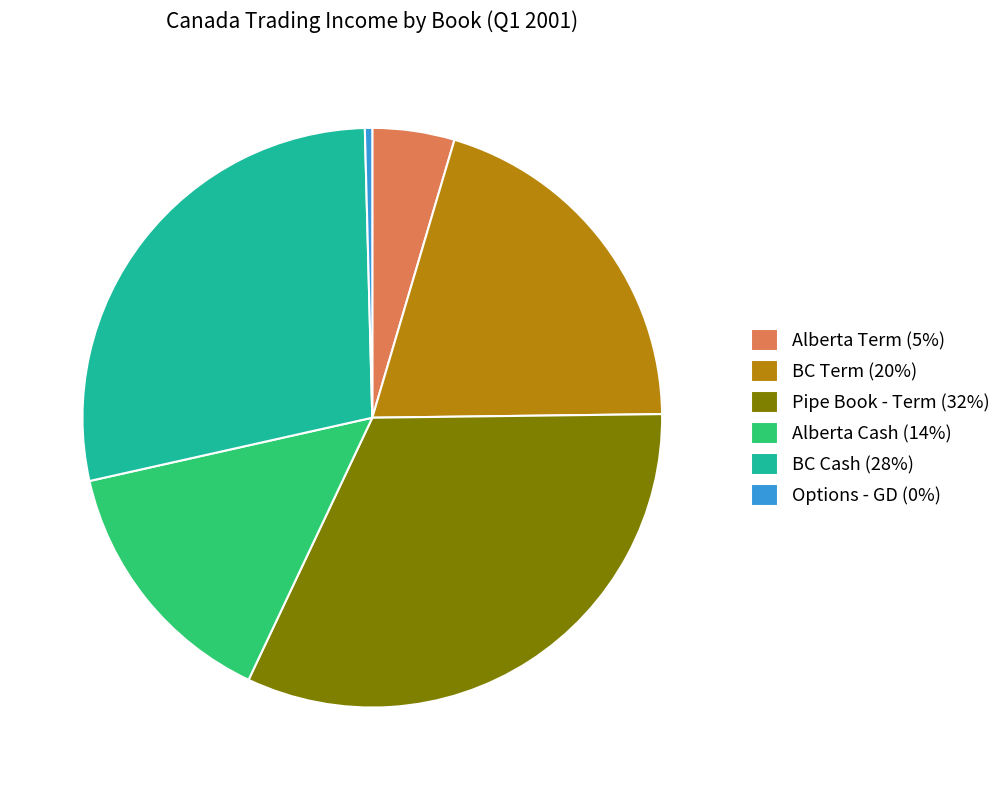

Which category has the biggest portion of the pie?

Pipe Book - Term